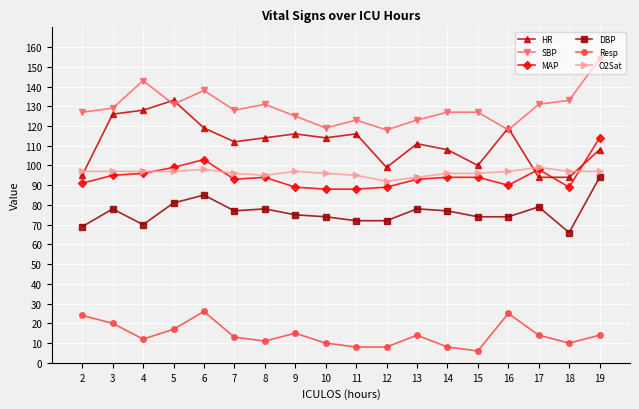

At which category does the chart reach its peak across all series?

19